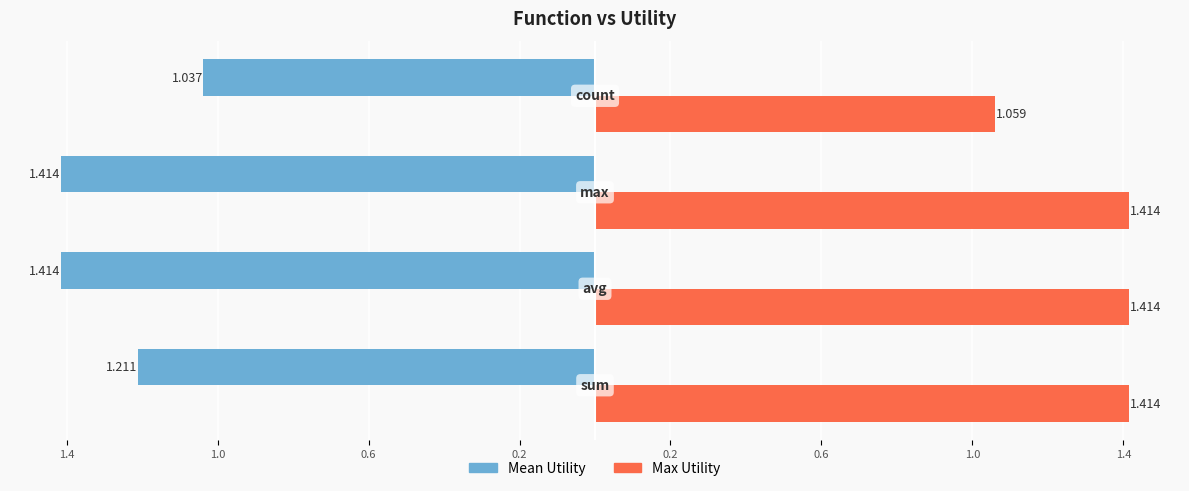

What are all the series names shown in the legend?

Mean Utility, Max Utility